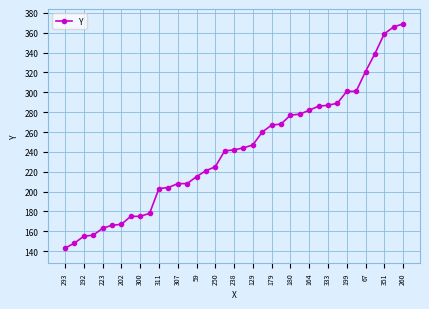

What is the maximum value shown in the chart?

369